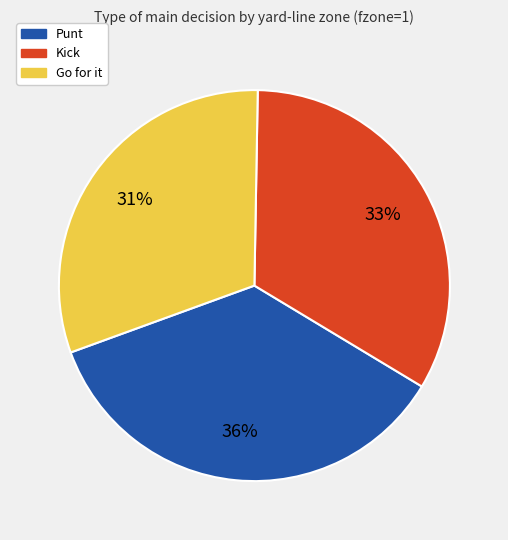

Is there any slice that represents more than half of the pie?

No